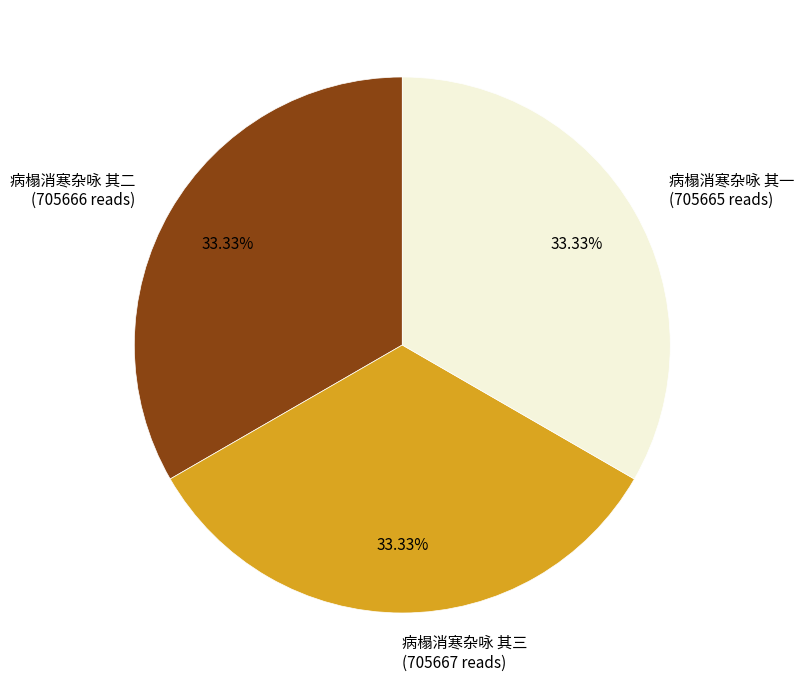

Approximately how many times larger is the value at 病榻消寒杂咏 其一 (705665 reads) compared to 病榻消寒杂咏 其二 (705666 reads)?

1.0